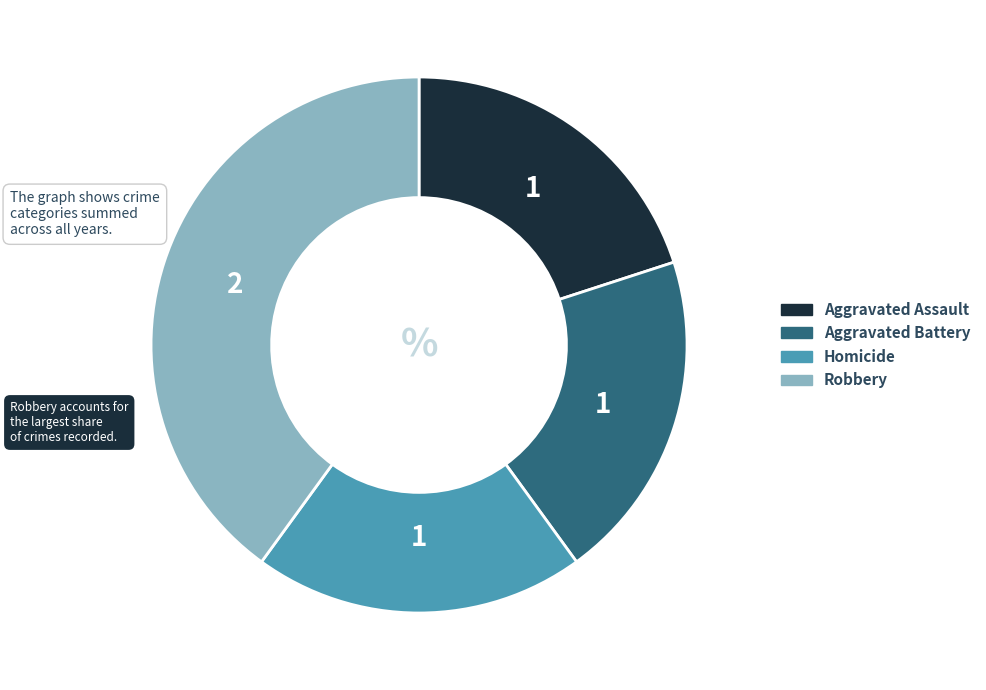

Count the number of slices in the pie.

4